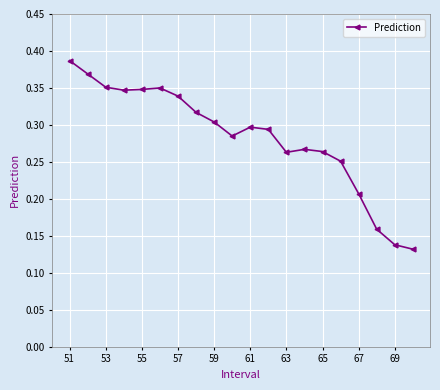

Count the values in the range 0 to 1.

20